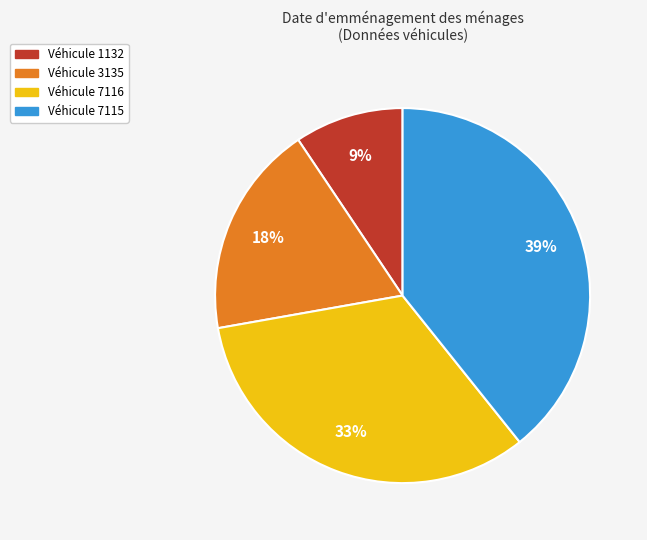

Is there a majority slice in this chart?

No